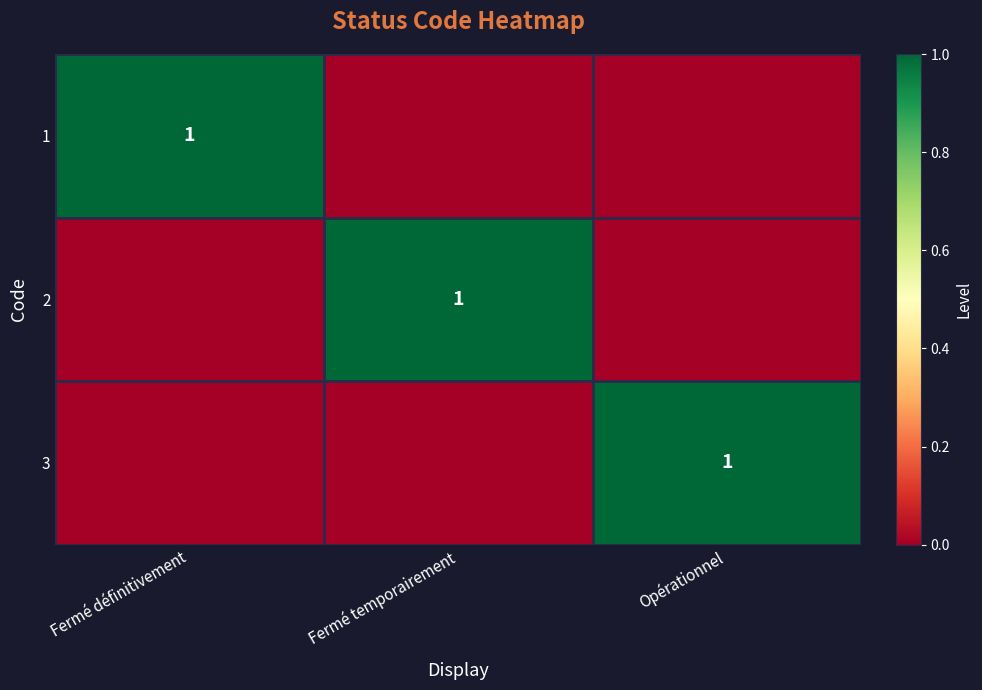

List the labels in order of 1 value, smallest first.

Fermé temporairement, Opérationnel, Fermé définitivement